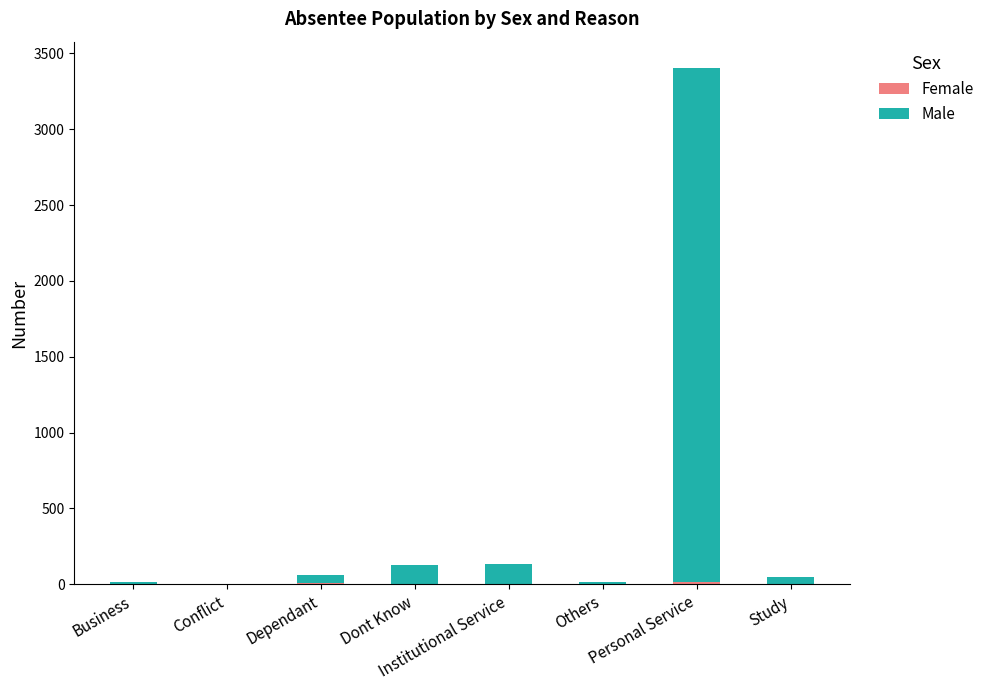

Are the bars horizontal?

No